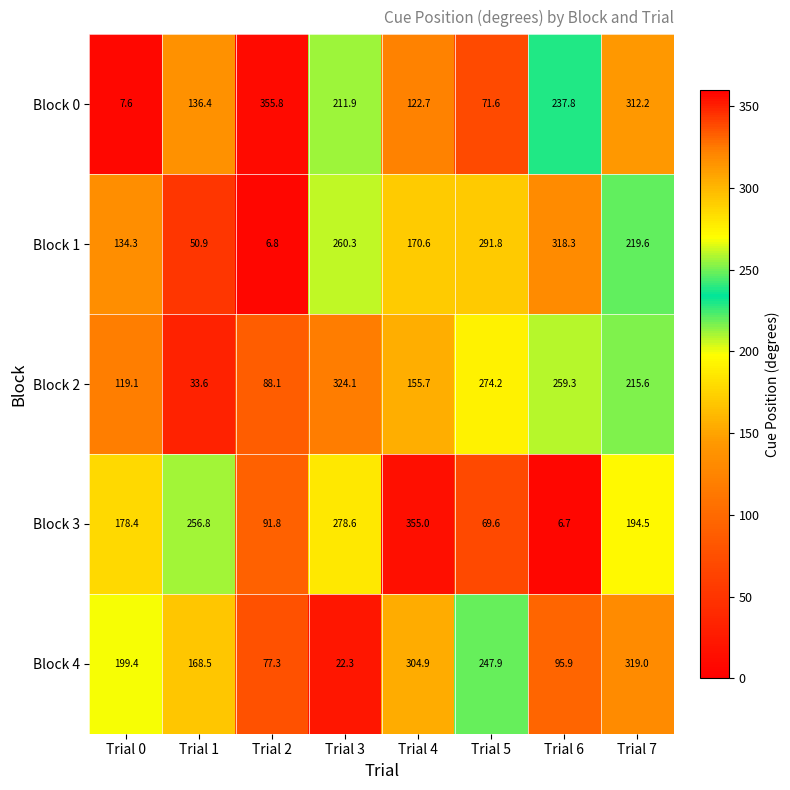

Which series has the largest range (max minus min)?

Block 3